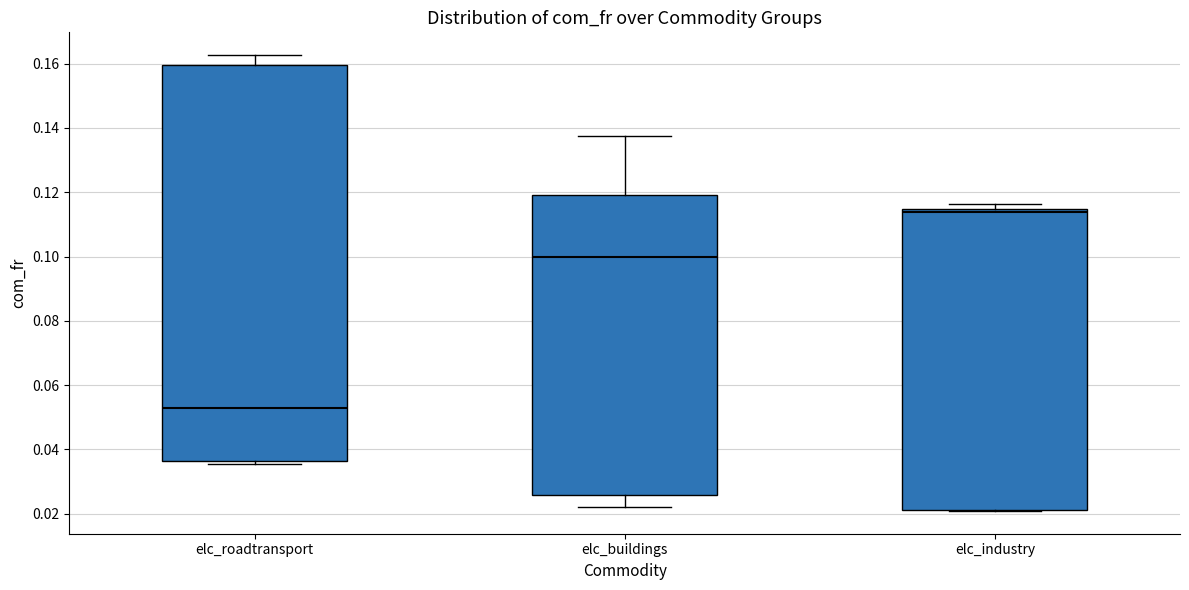

Where is the lower edge of the box for elc_roadtransport on the y-axis? The values are not printed on the chart, so give them approximately, as read against the axis.

0.036